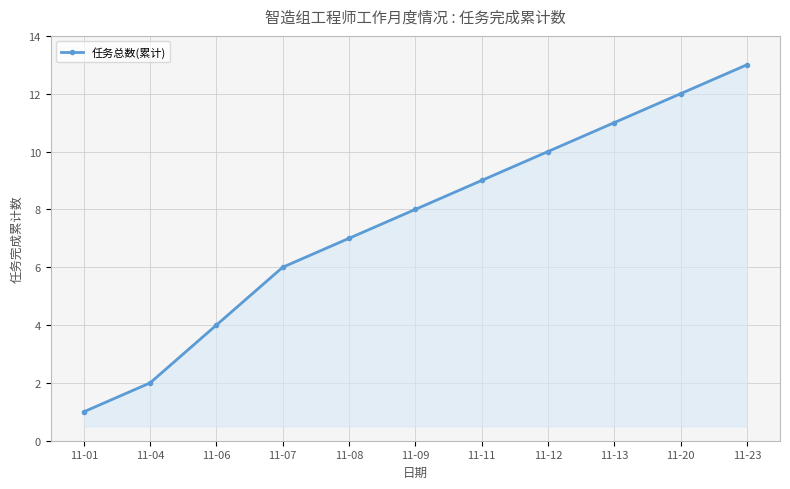

What is the difference between the maximum and second lowest values?

11